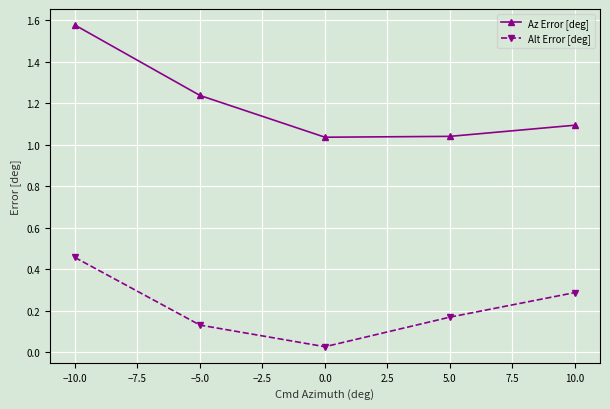

The value of Az Error [deg] at 5.0 is 0.3. True or false?

False